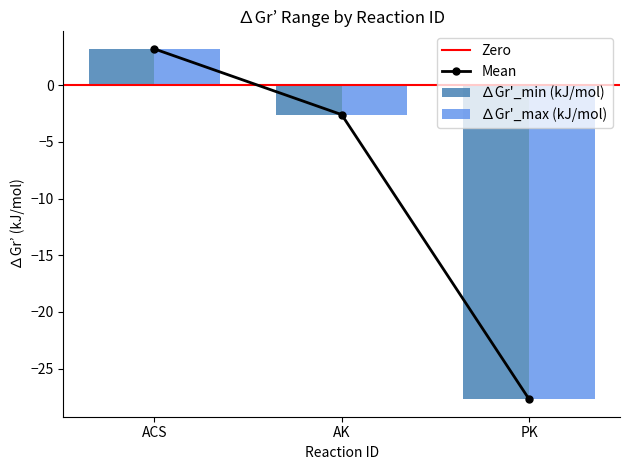

At which label does ∆Gr'_min (kJ/mol) reach its peak?

ACS